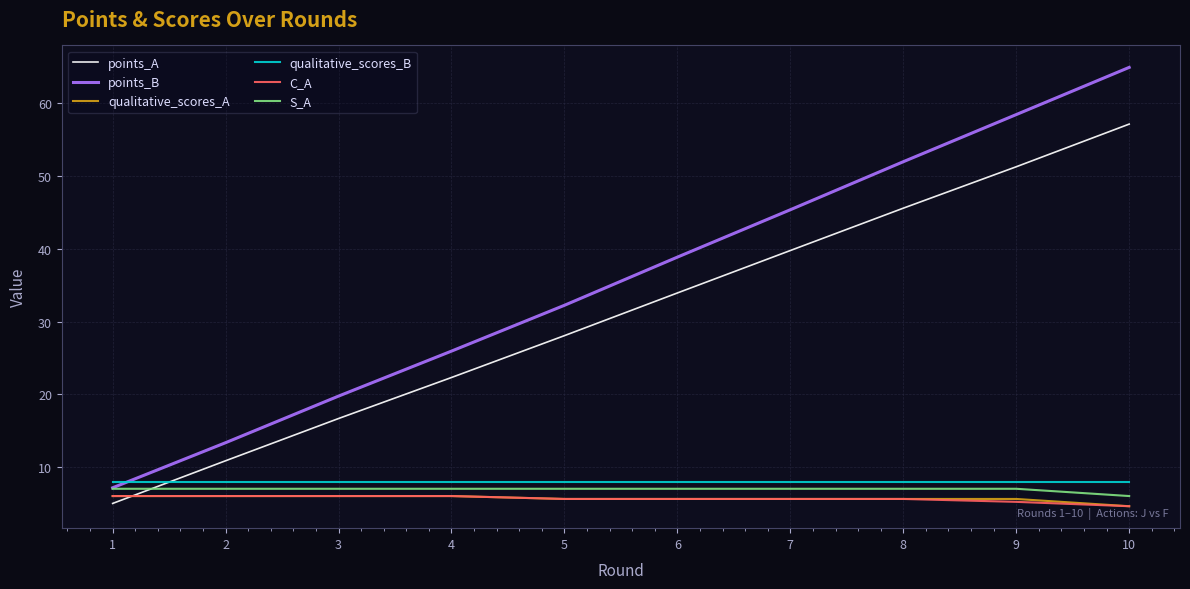

The points_B series shows 19.7 at 3. True or false?

True